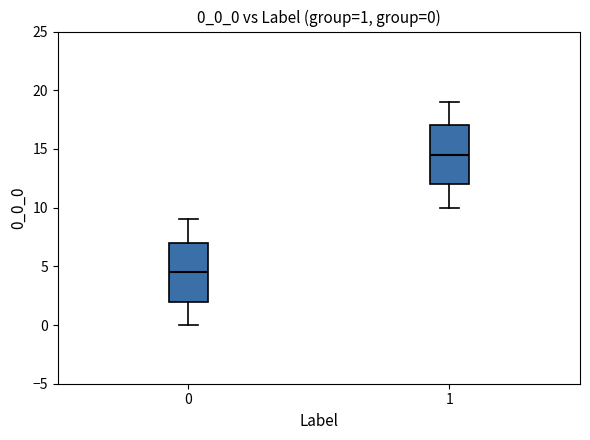

Which box has the lowest median line?

0